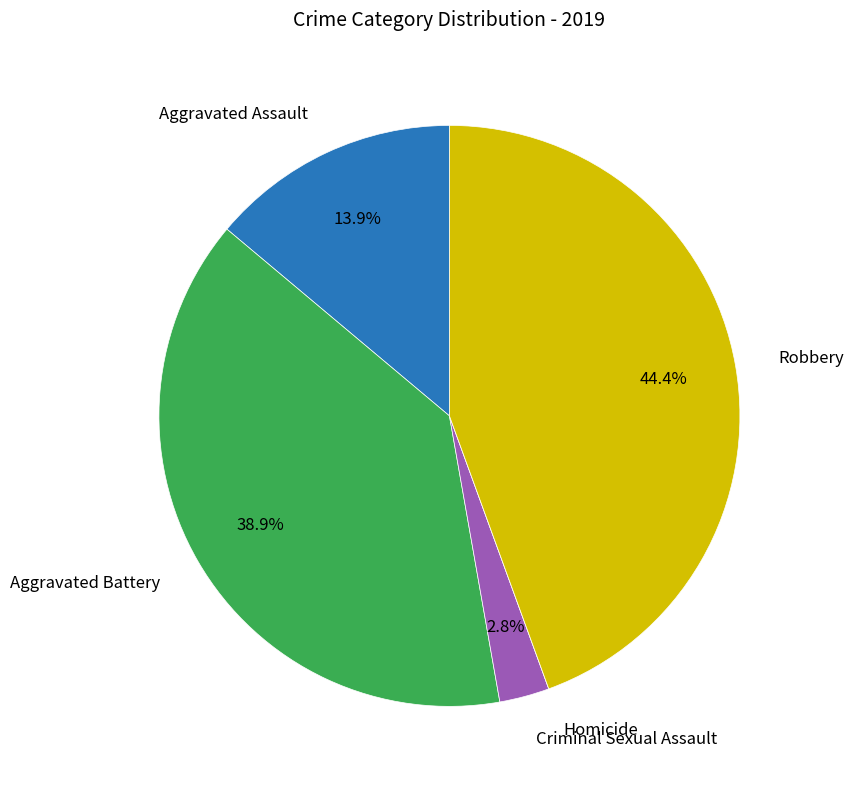

To the nearest percent, what is the average slice percentage?

20%